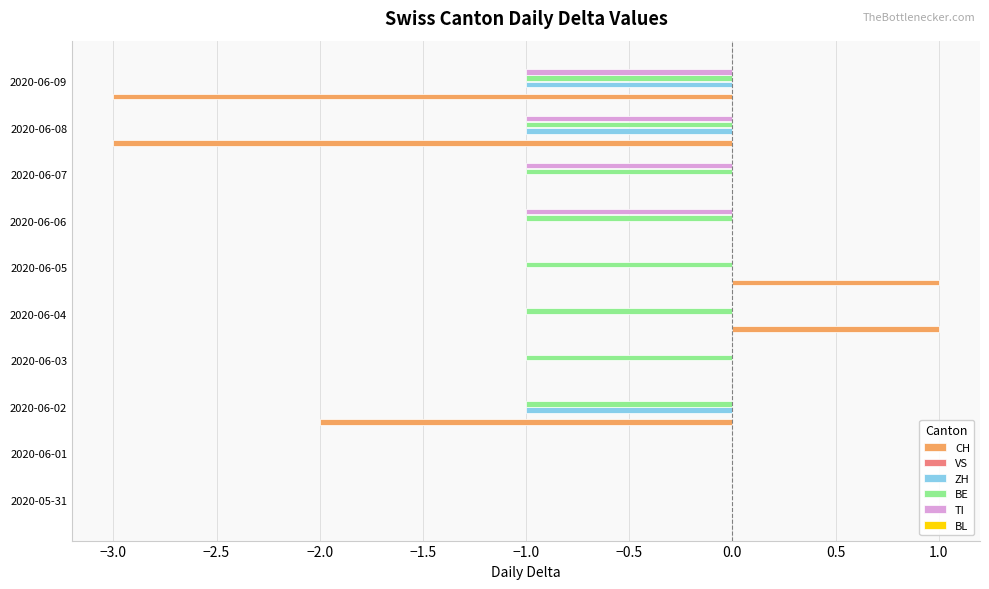

What is the total value across all series at 2020-06-09?

-6